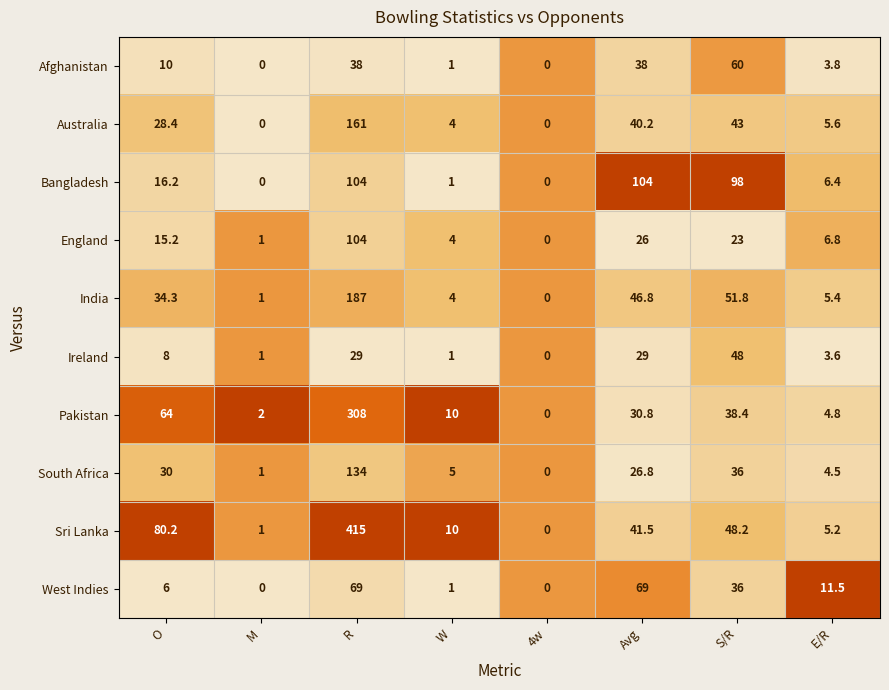

Which series has the largest range (max minus min)?

Sri Lanka